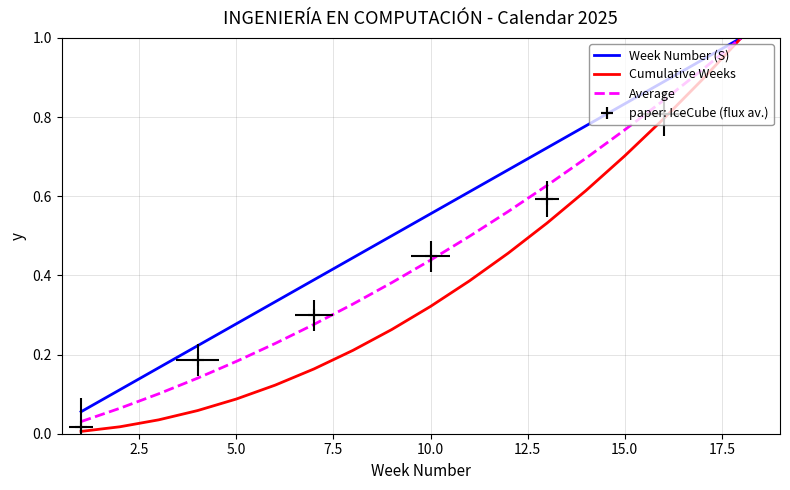

True or false: Week Number (S) and Average intersect in this chart.

False